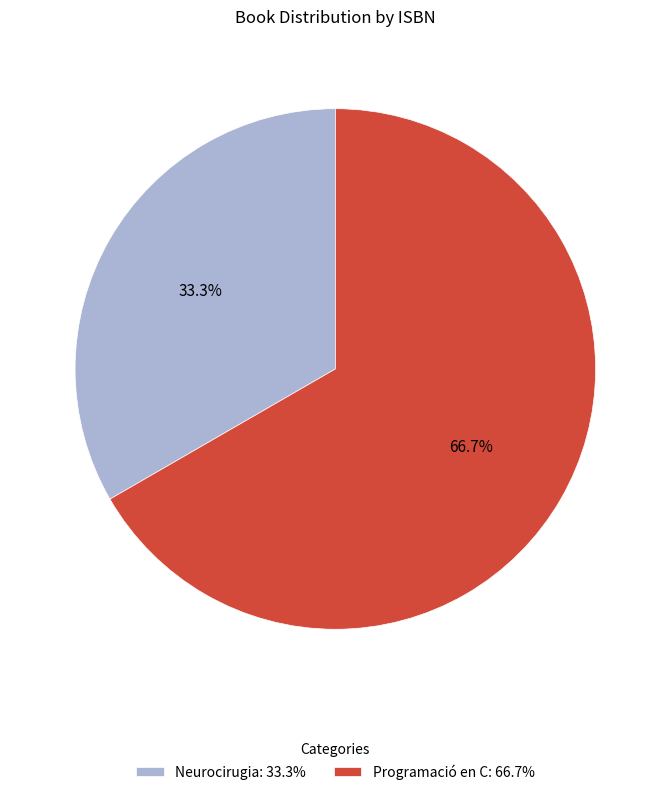

Between Neurocirugia and Programació en C, which is larger?

Programació en C